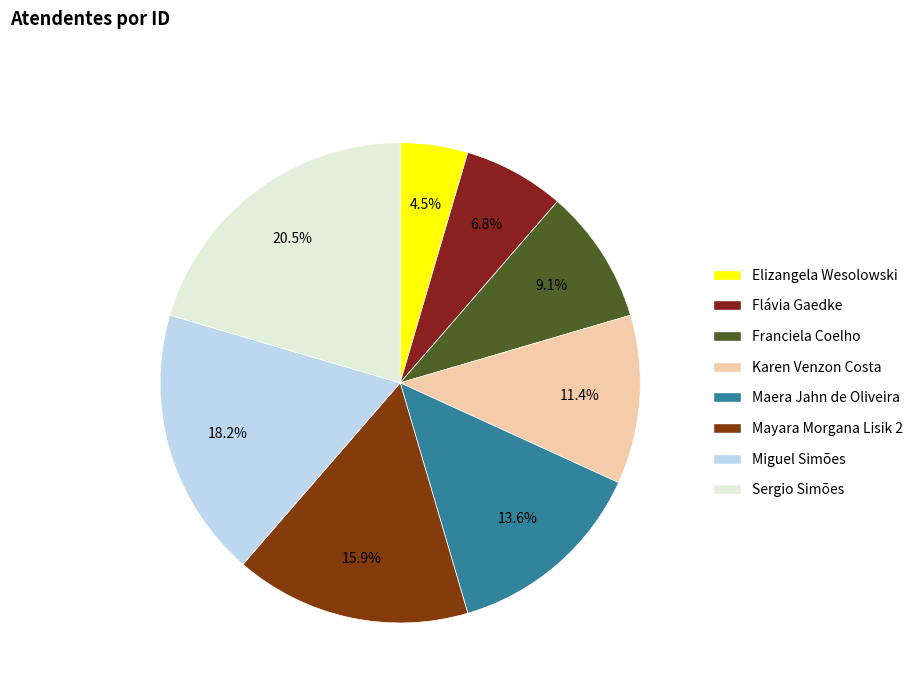

Which slice is the largest?

Sergio Simões